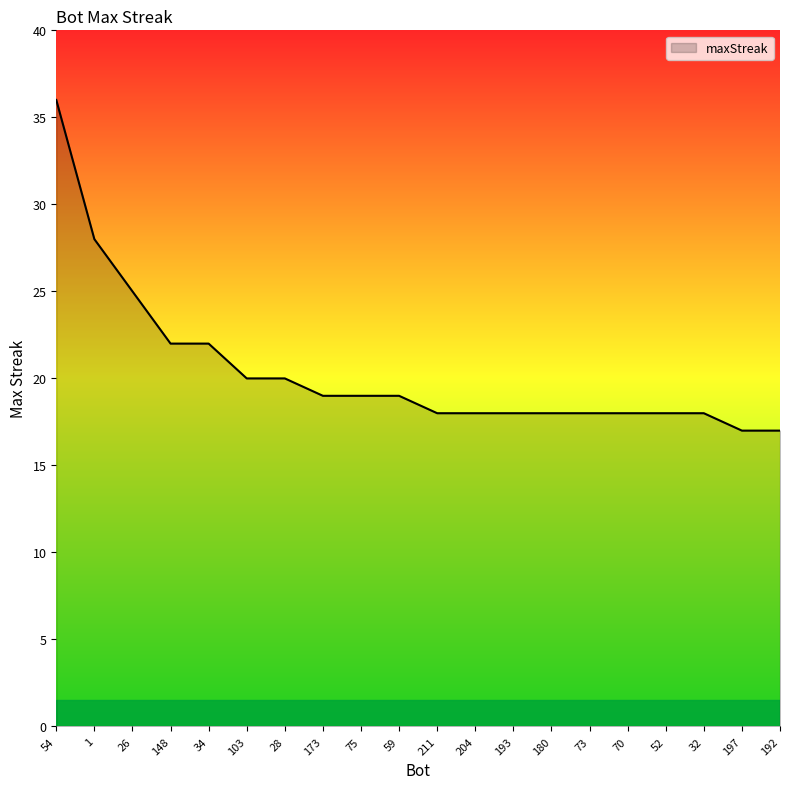

What position from the left is 197?

19